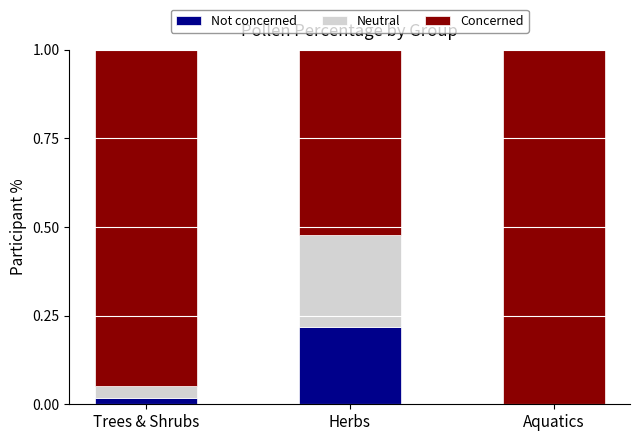

Which category has the highest value in the Not concerned series?

Herbs